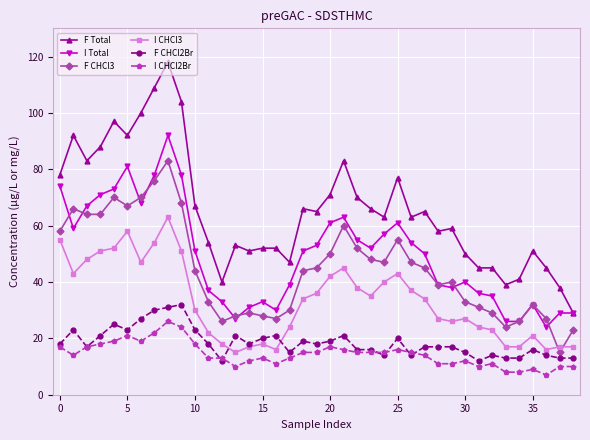

Is this an area chart (filled region under the line)?

No